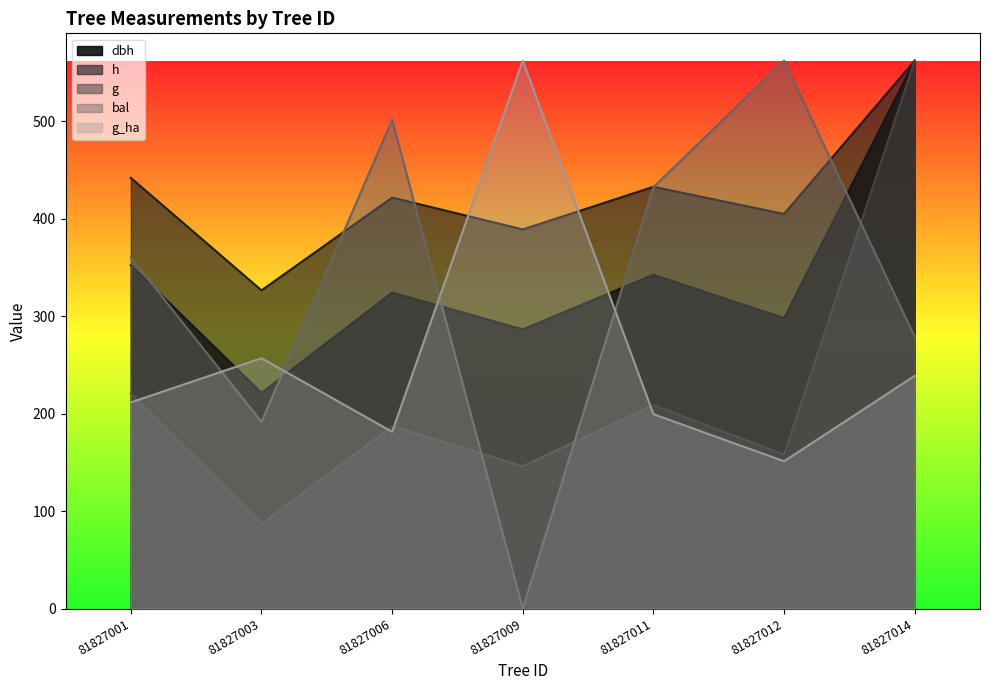

At which category does g_ha reach its first local peak?

81827003